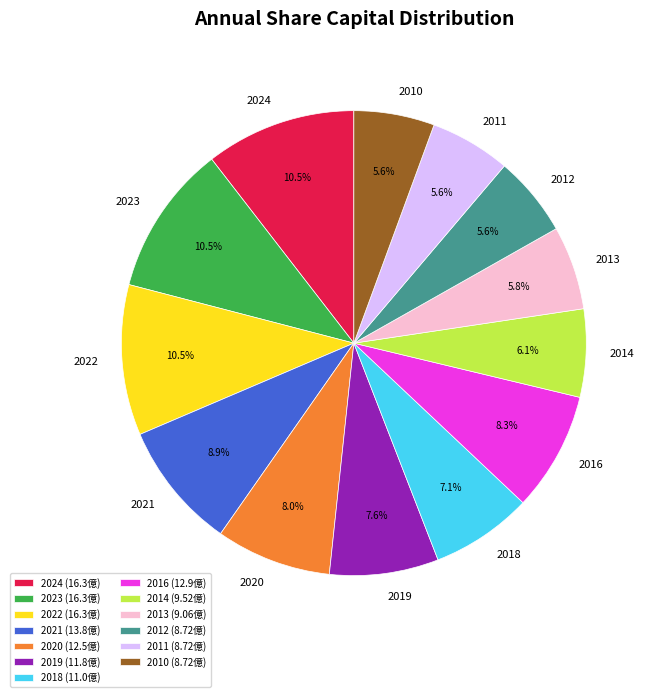

True or false: 2018 accounts for 7% of the total.

True